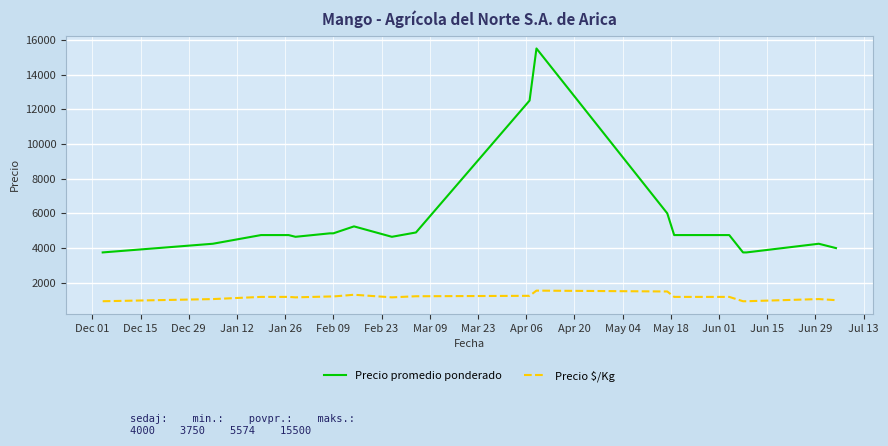

True or false: Precio promedio ponderado and Precio $/Kg intersect in this chart.

False